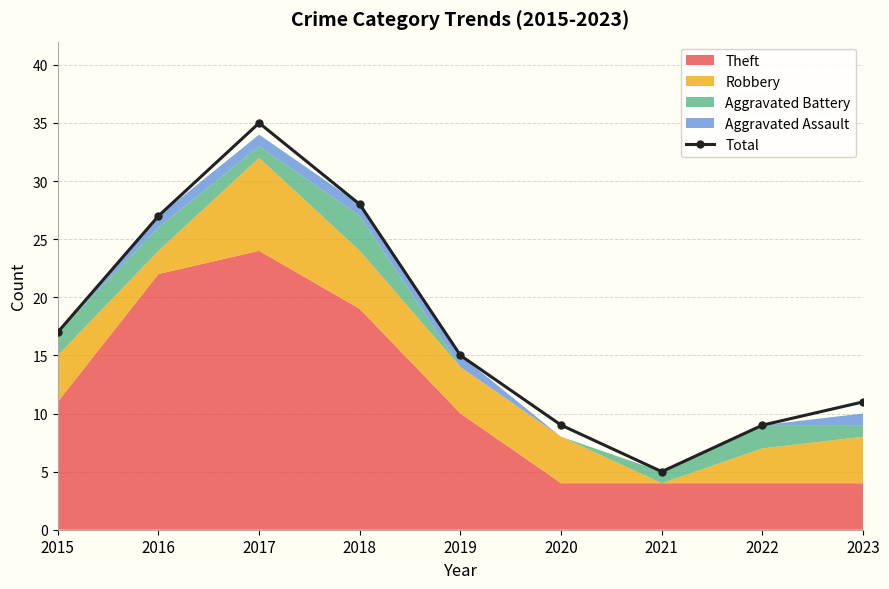

True or false: the data shows 15 at 2019.

True